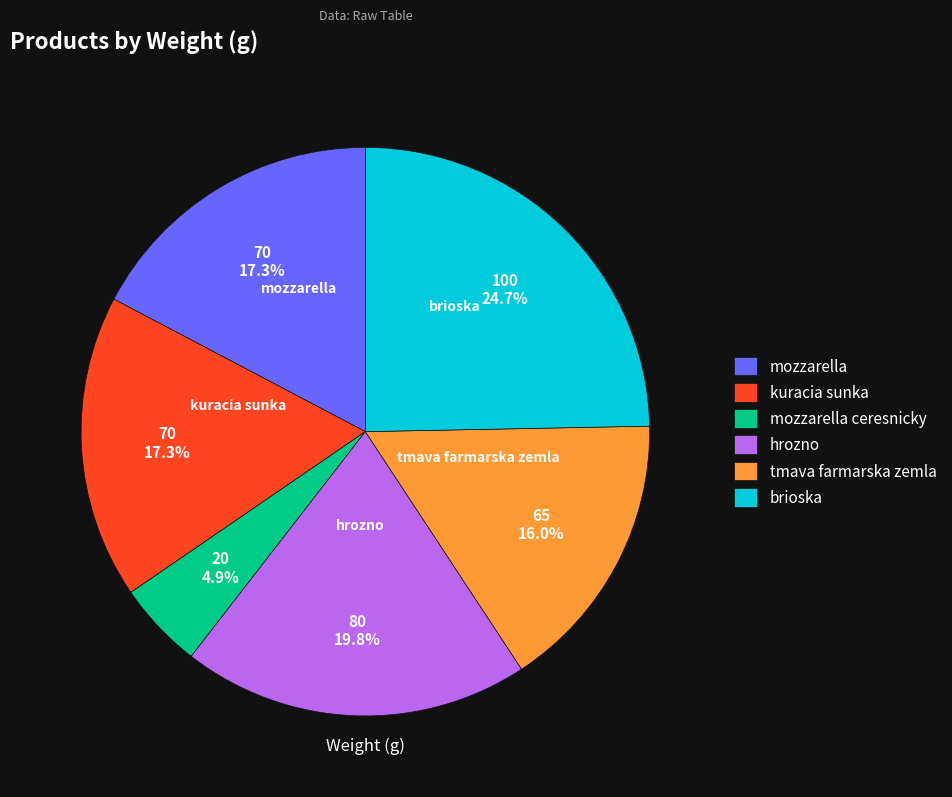

The hrozno slice represents 20% of the pie. True or false?

True